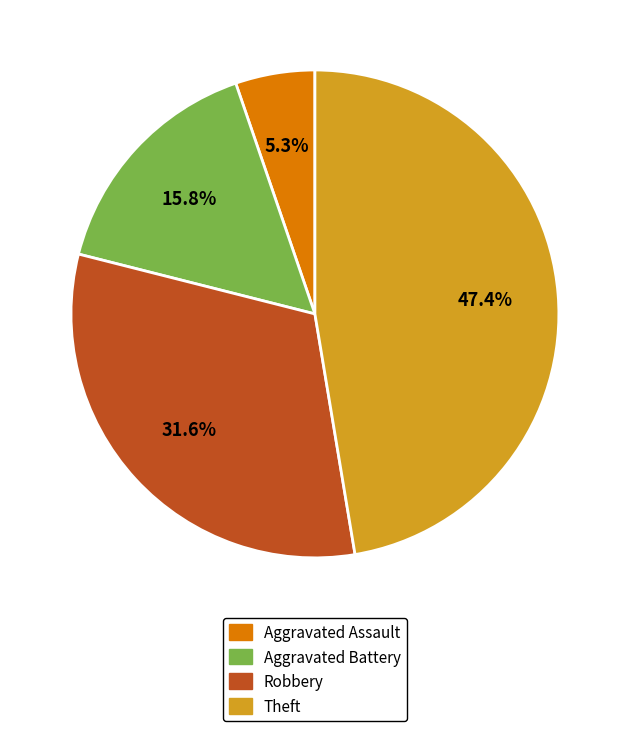

Count the number of slices in the pie.

4